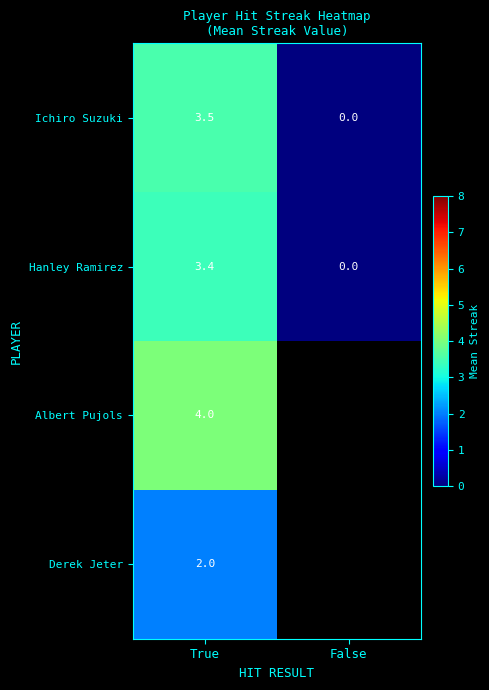

The value of Ichiro Suzuki at True is 3.5. True or false?

True